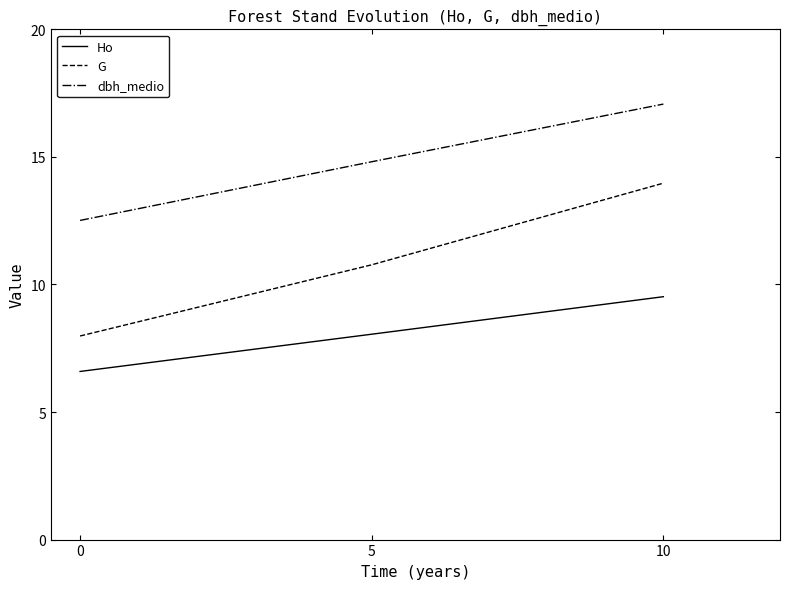

What is the difference between the highest and lowest values at 5?

6.8